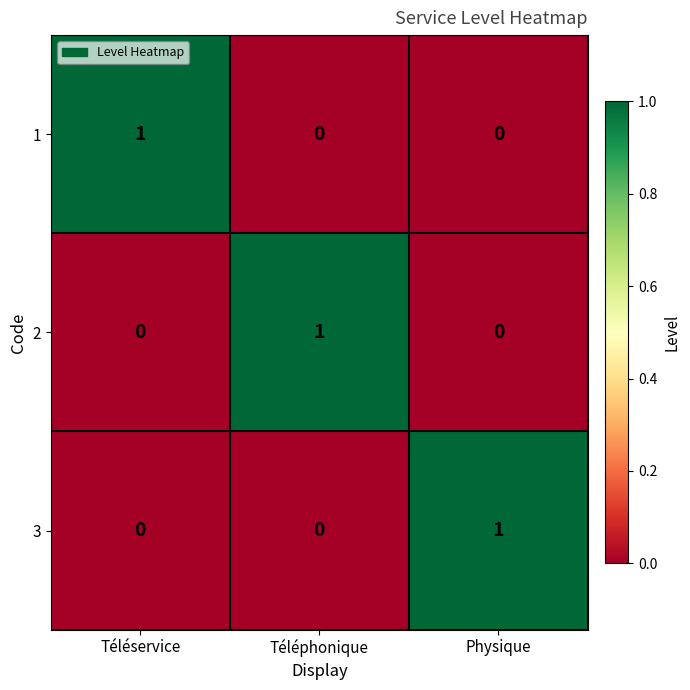

What is the maximum value shown in the chart?

1